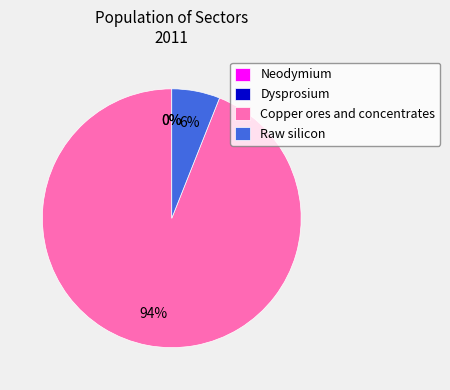

What is the largest slice in the pie chart?

Copper ores and concentrates